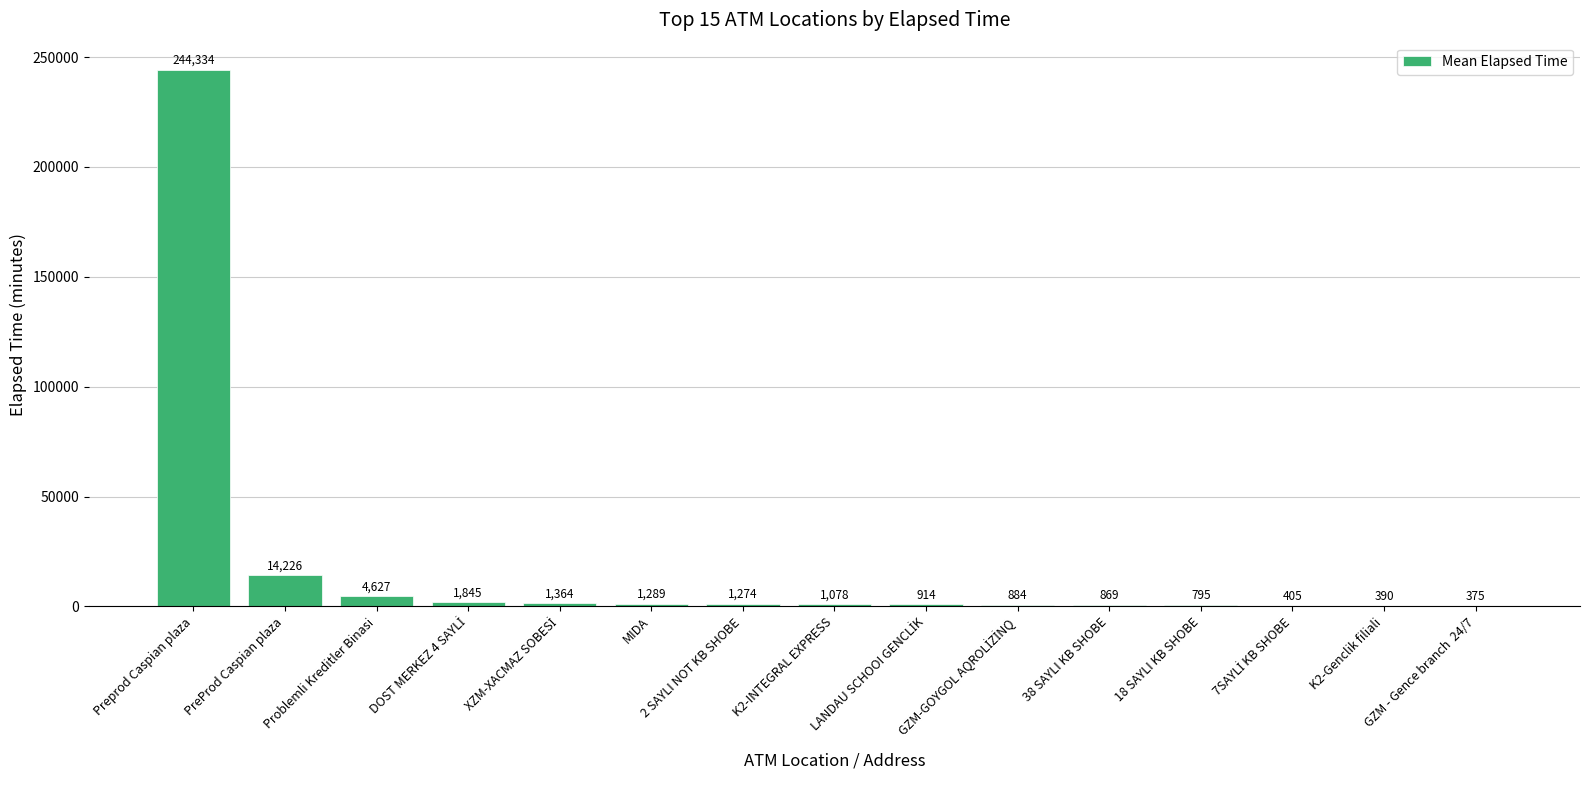

Are the bars horizontal?

No